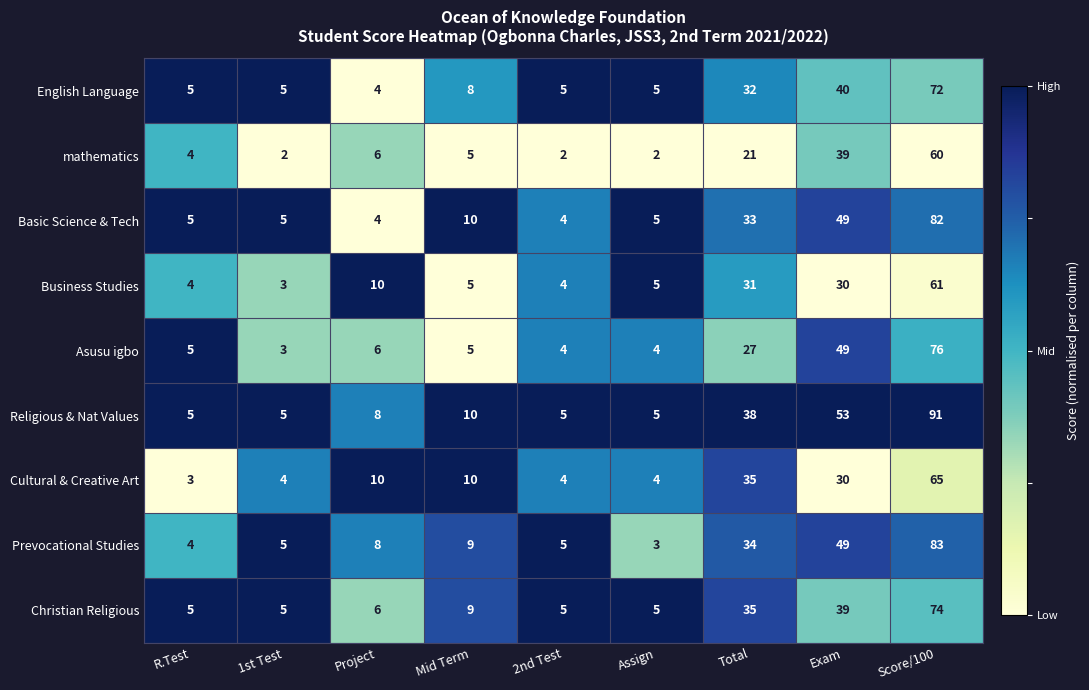

Is it true that Religious & Nat Values equals 119 at Score/100?

False